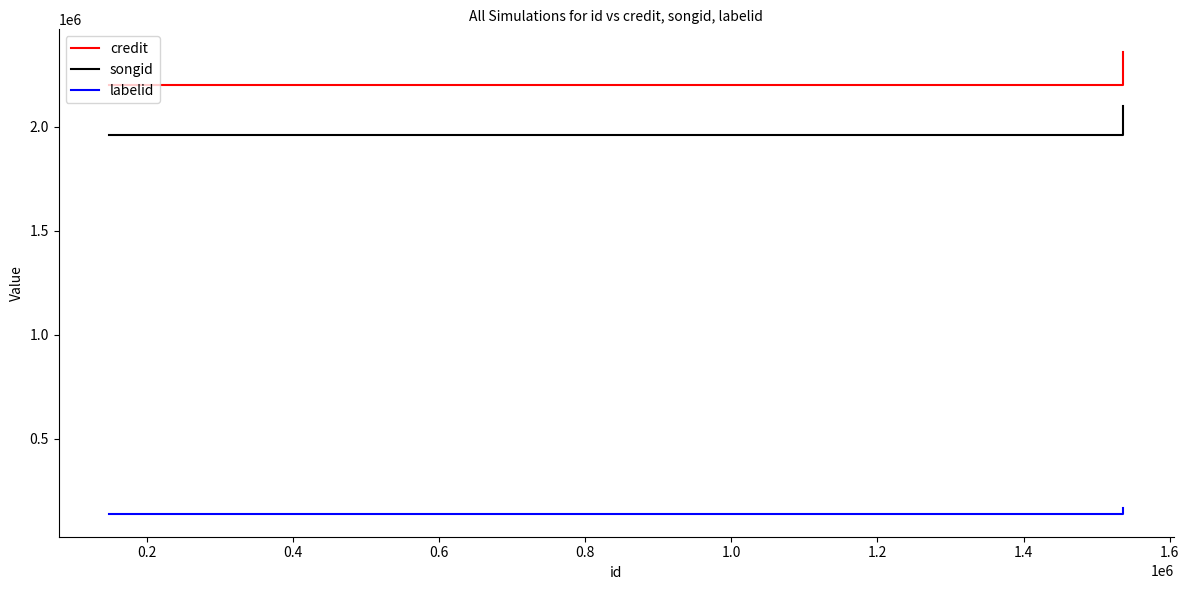

The value of songid at 0.2 is 1959037. True or false?

True